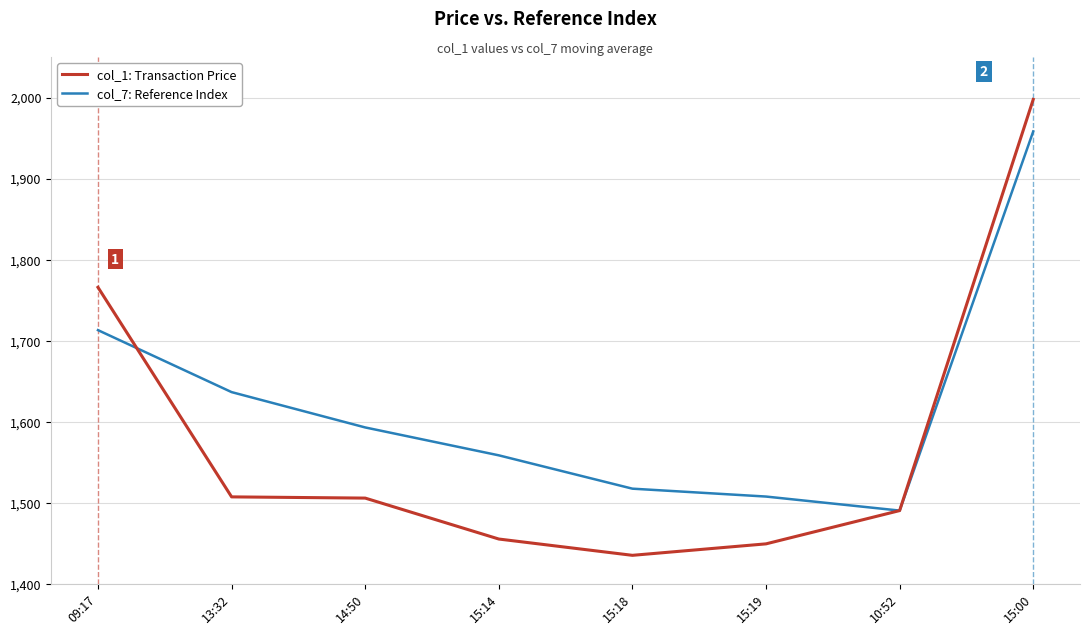

Read the col_7: Reference Index value at 10:52.

1490.5